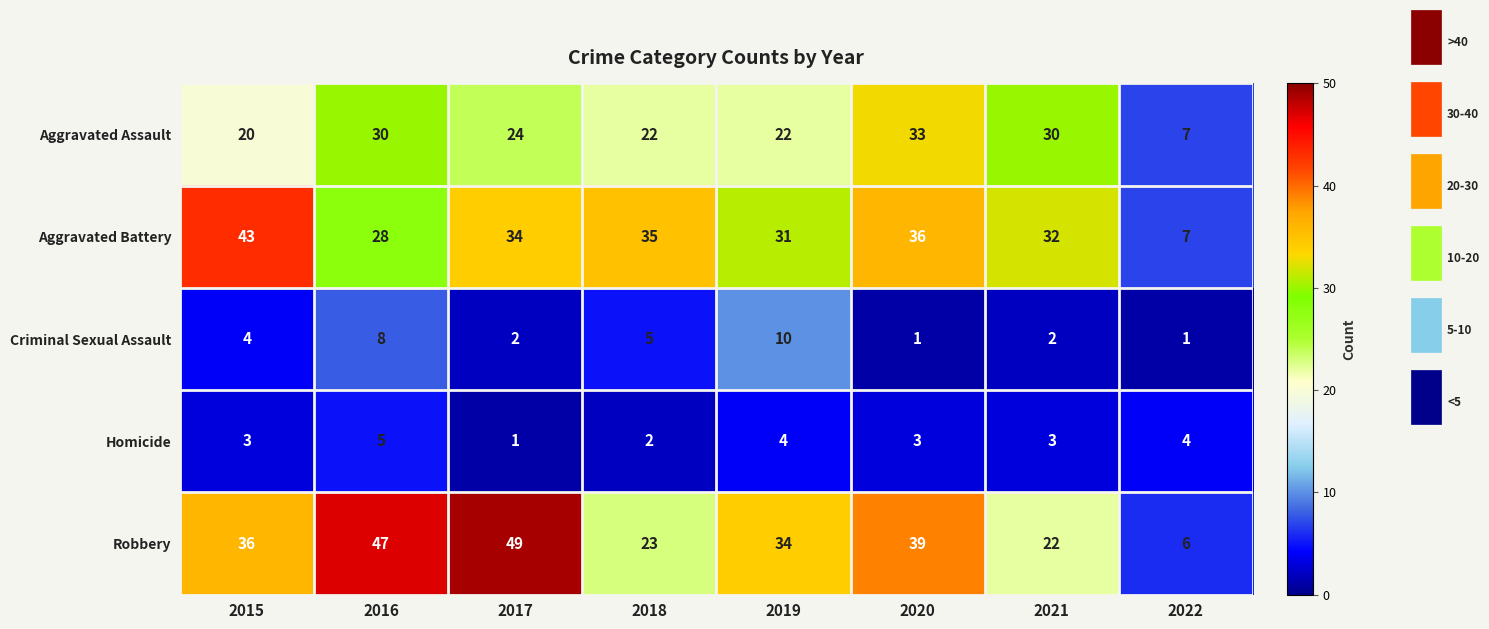

What is the average value of the Criminal Sexual Assault series?

4